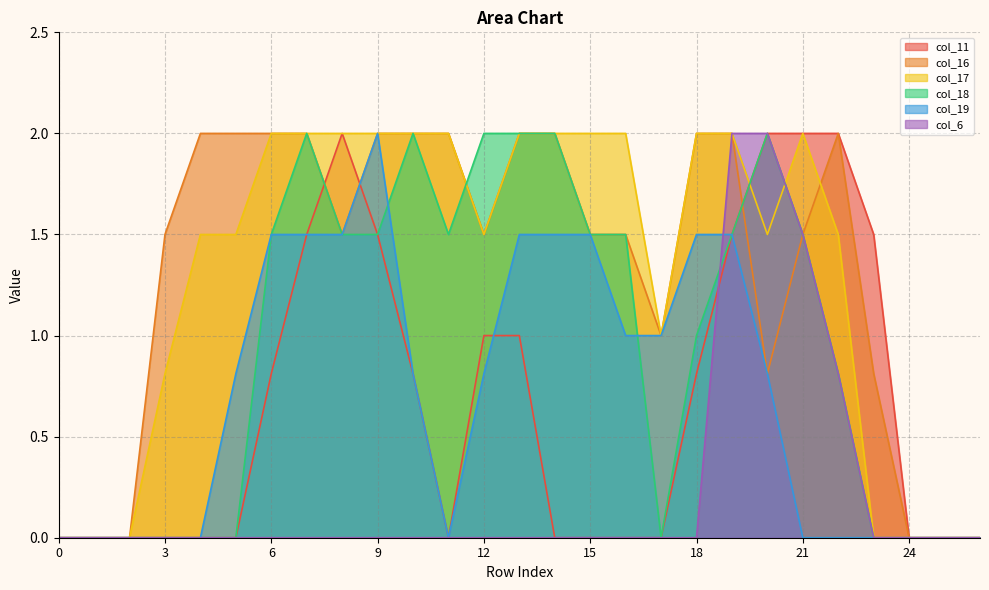

At which category does col_17 reach its first local peak?

21